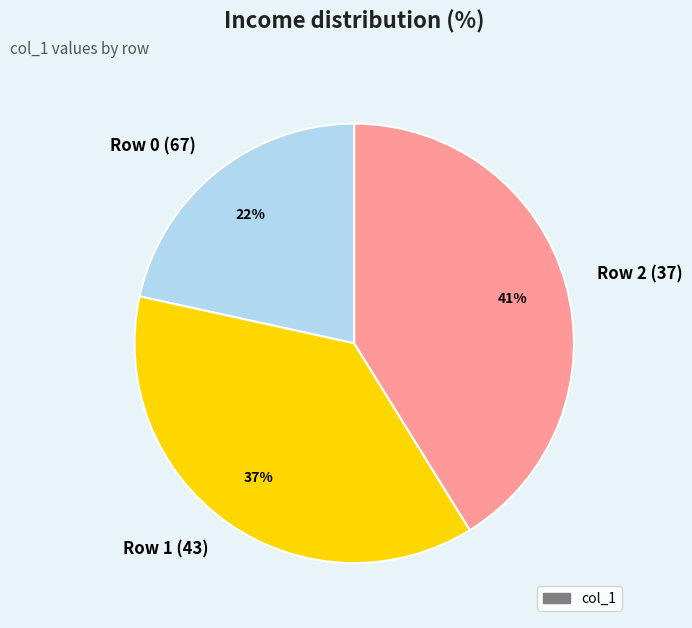

Rank the categories by value from highest to lowest.

Row 2 (37), Row 1 (43), Row 0 (67)